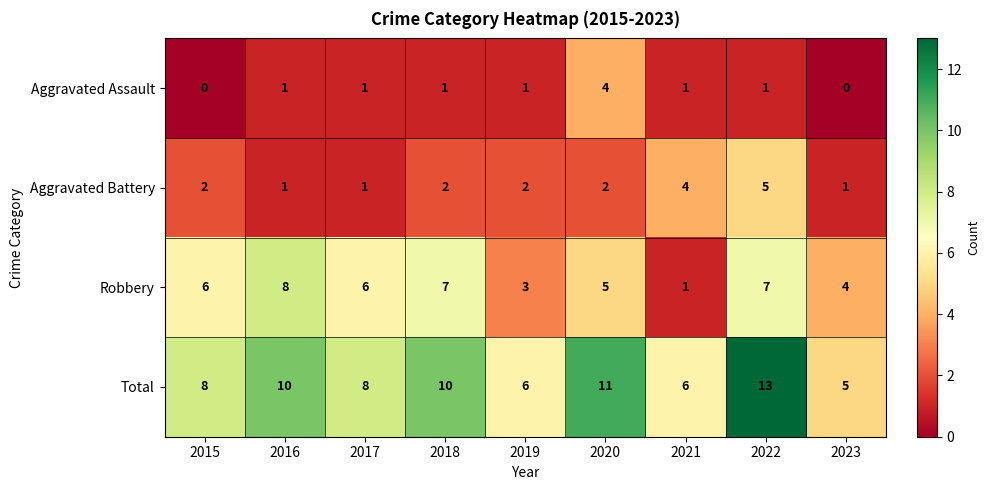

How many categories are shown in the chart?

9